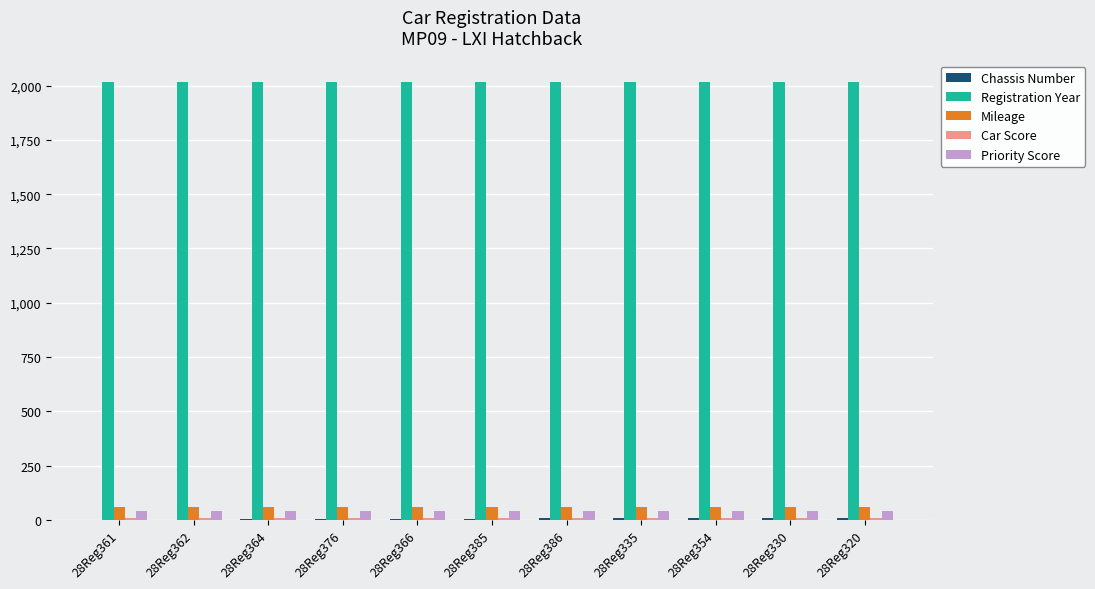

What is the sum of all Registration Year values?

22165